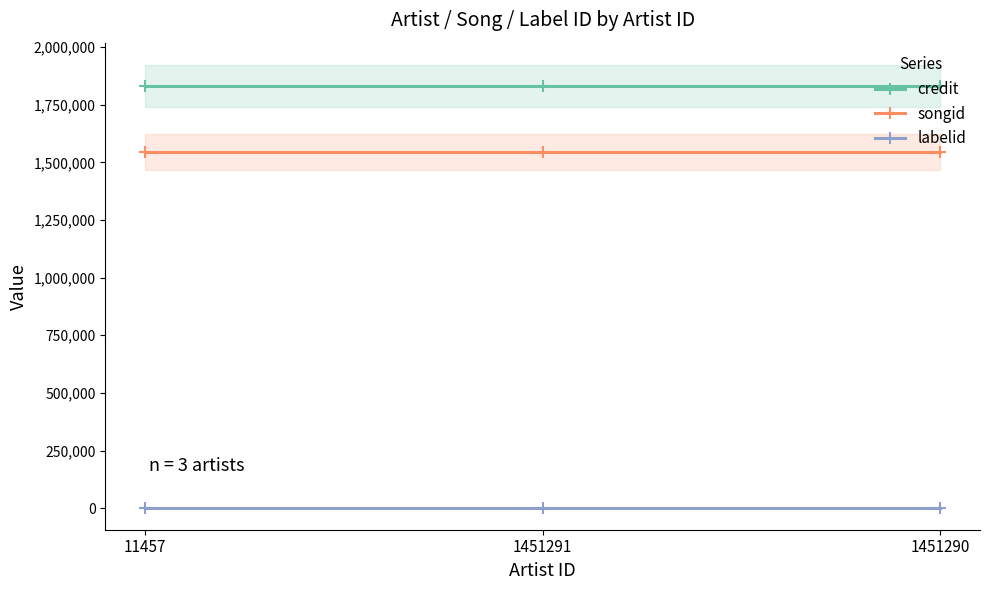

Is the value of songid at 1451290 greater than the value of labelid at 1451291?

Yes